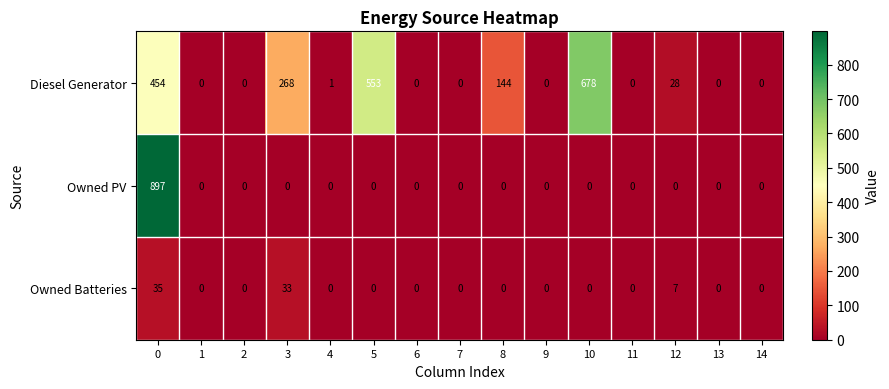

True or false: Owned Batteries has a value of 0 at 11.

True